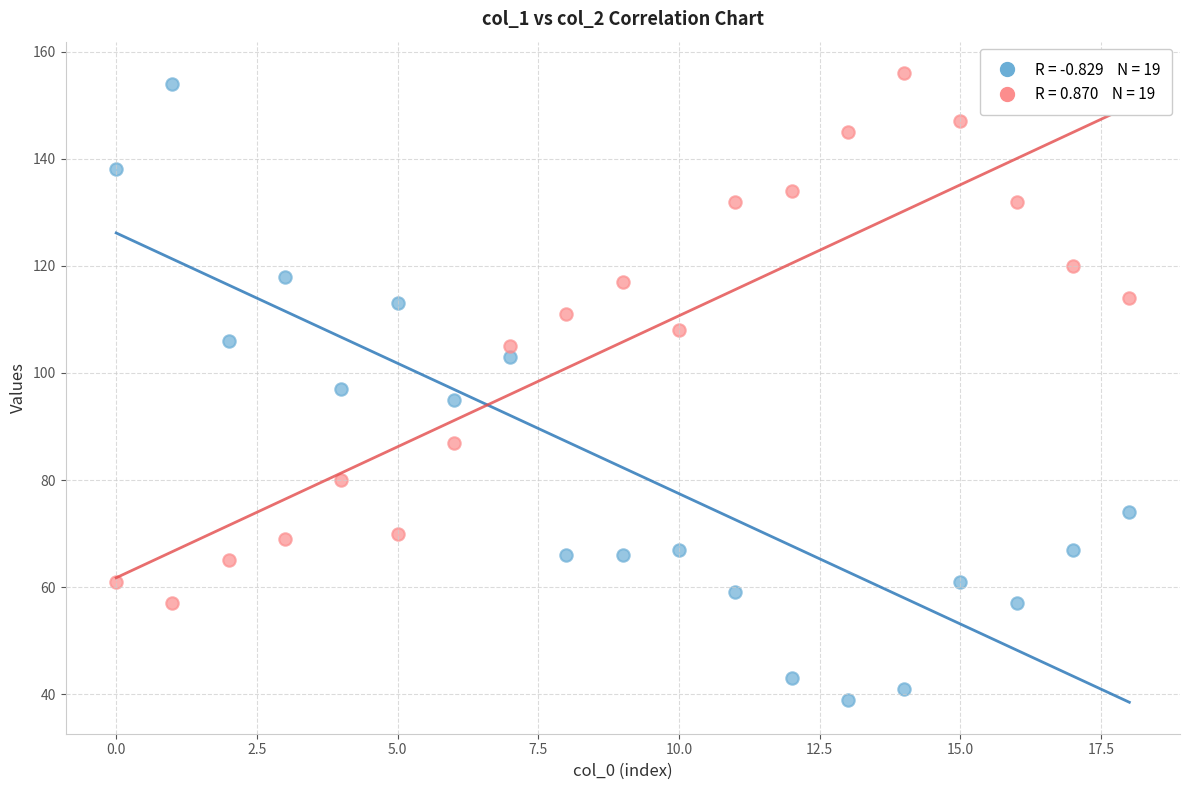

Across all data points, what is the range of Y values (max minus min)?

117